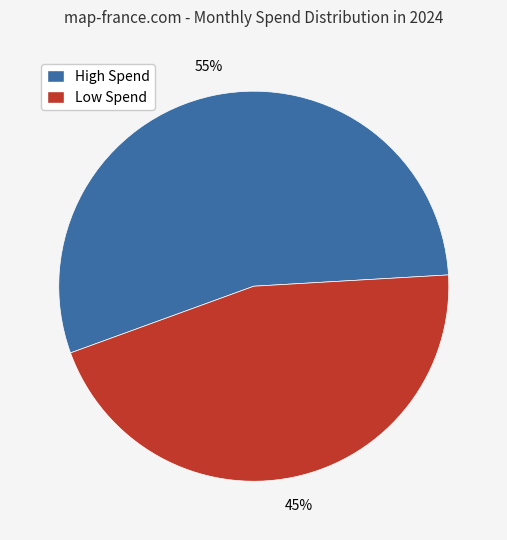

Which has a higher value, High Spend or Low Spend?

High Spend